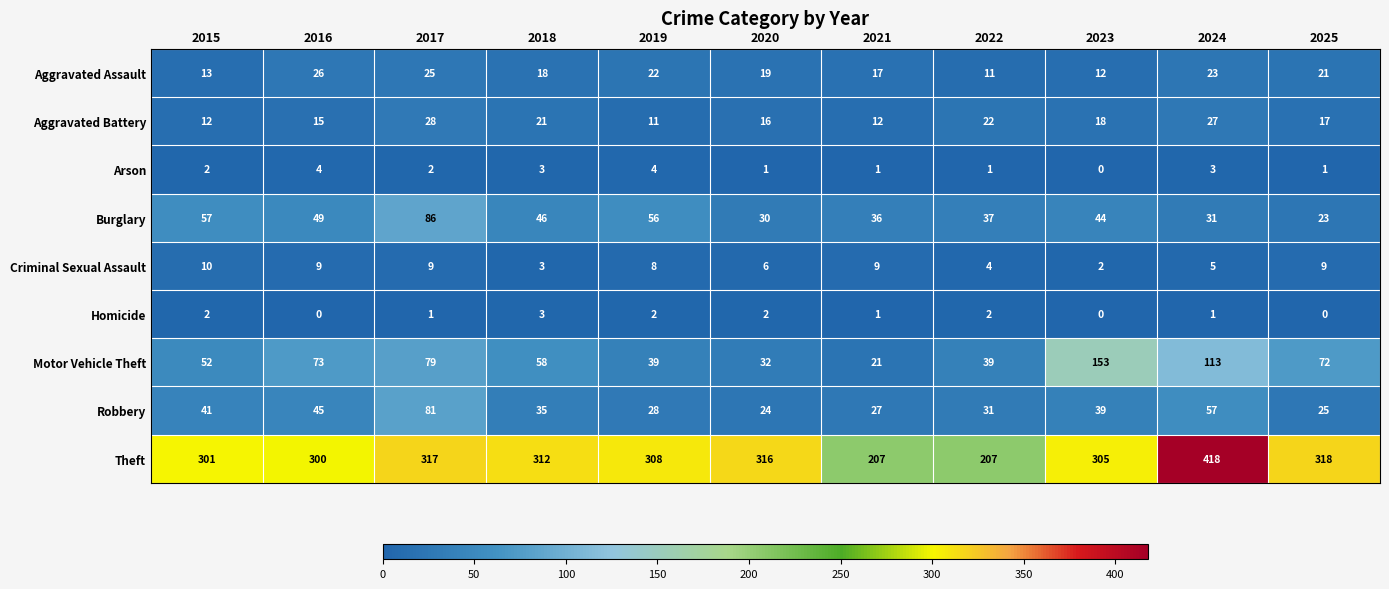

Count the number of categories in the chart.

11